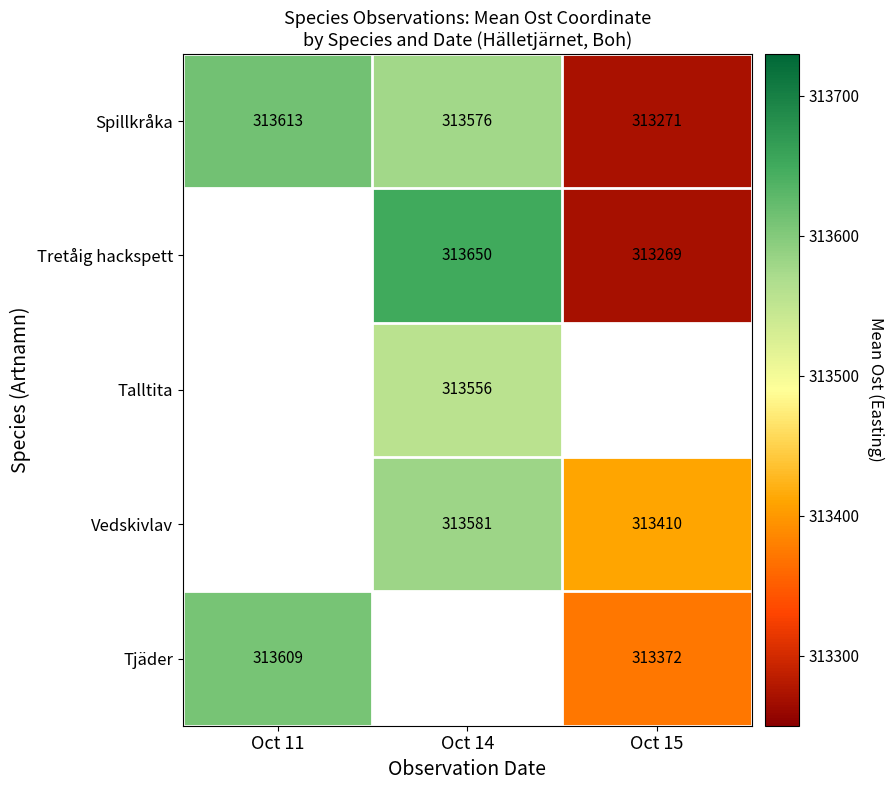

At how many categories does at least one series exceed 313629?

1